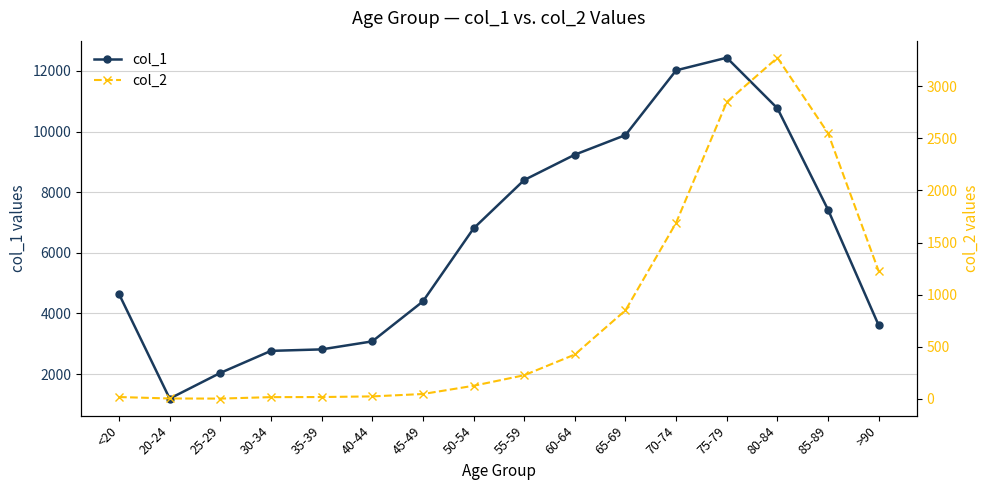

Where is col_1 nearest to the value 6812?

50-54